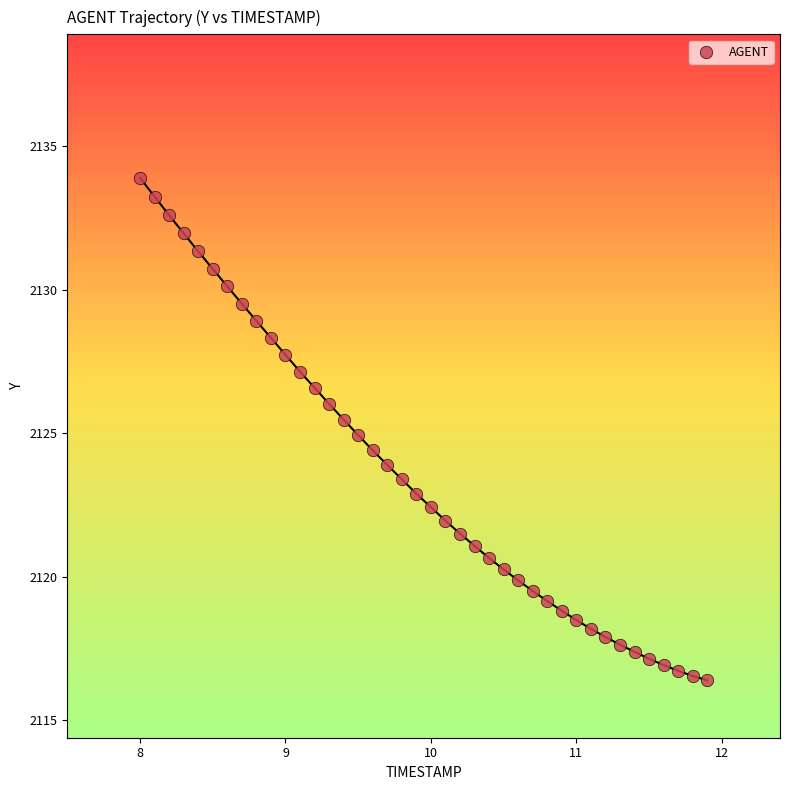

What is the range of Y values (max minus min)?

17.5